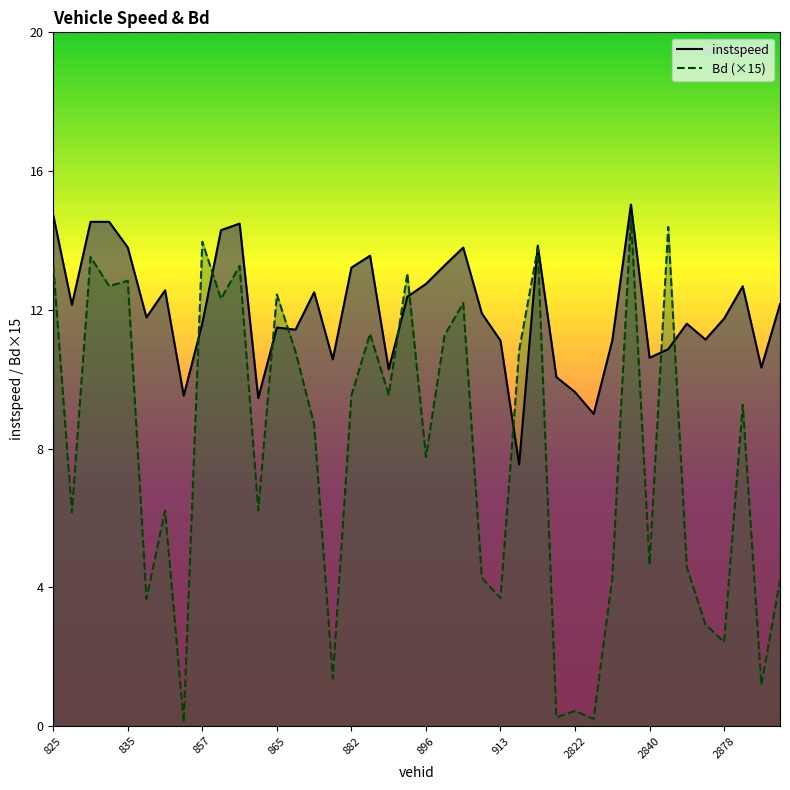

Rank the series at 19 from highest to lowest value.

Bd (×15), instspeed